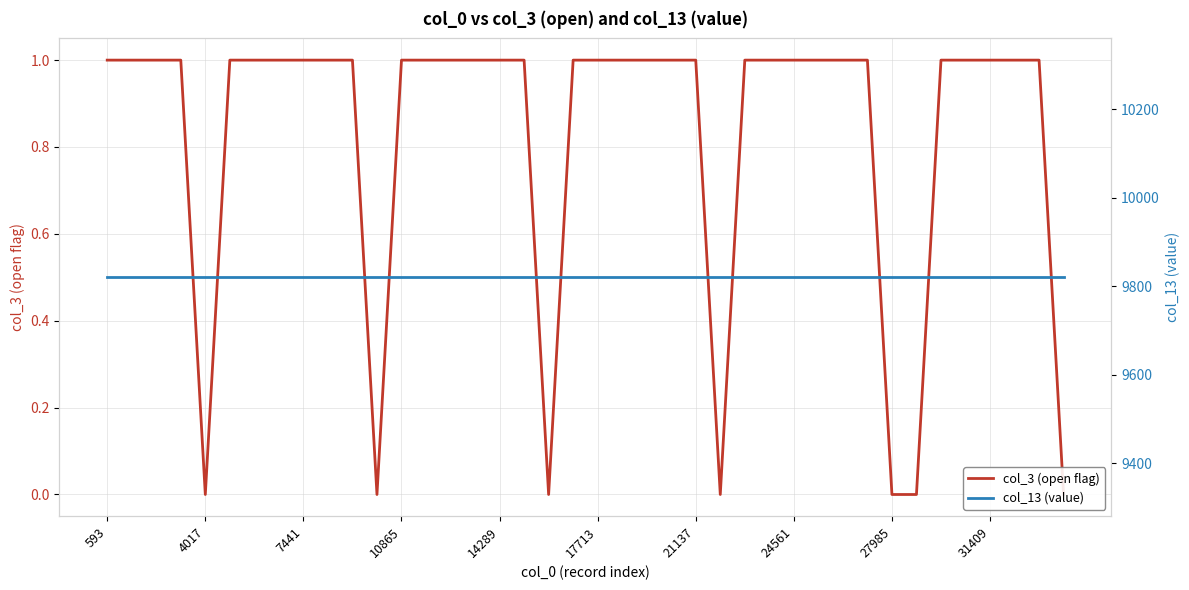

What is the highest value of the col_3 (open flag) series?

1